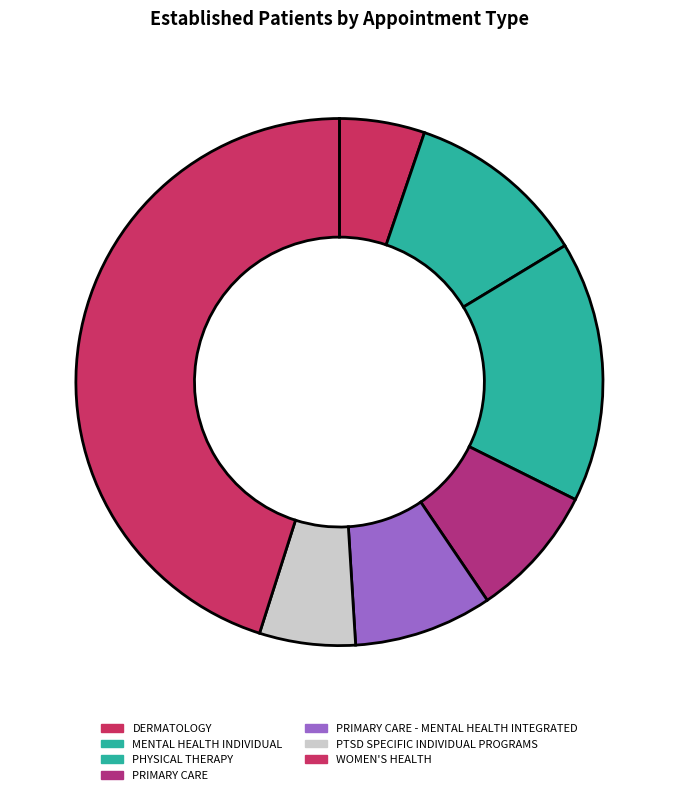

What is the change in value from DERMATOLOGY to PHYSICAL THERAPY?

+3.3